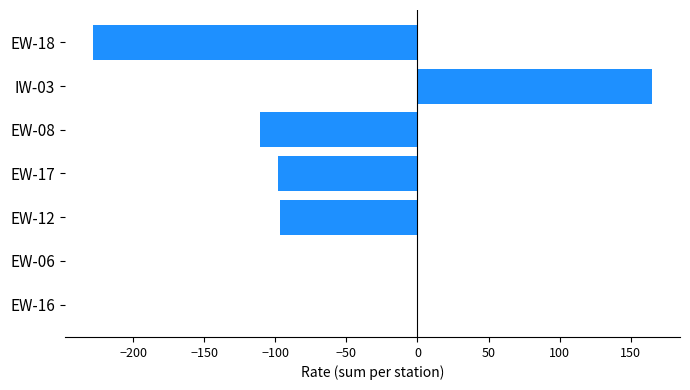

True or false: the data shows 0.0 at EW-16.

True